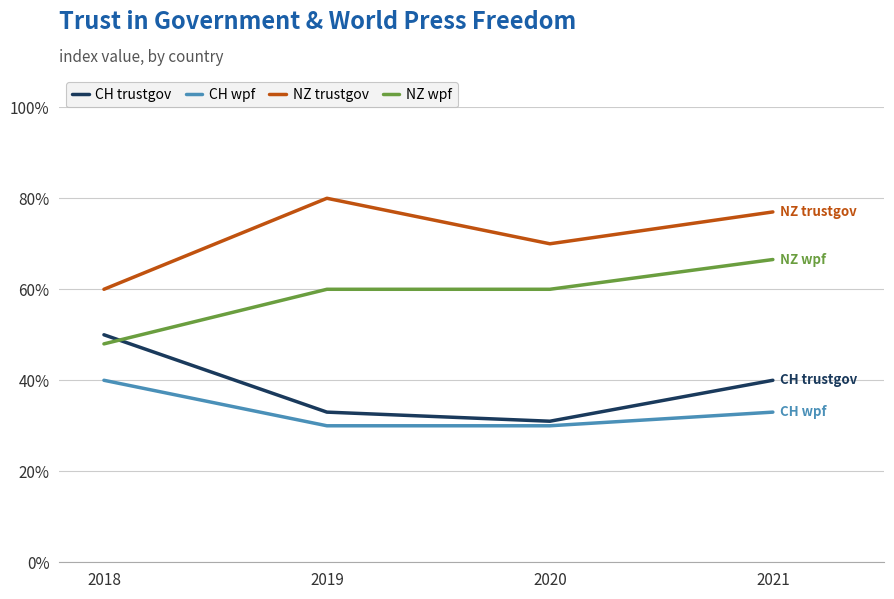

Which series has the widest spread of values?

NZ trustgov